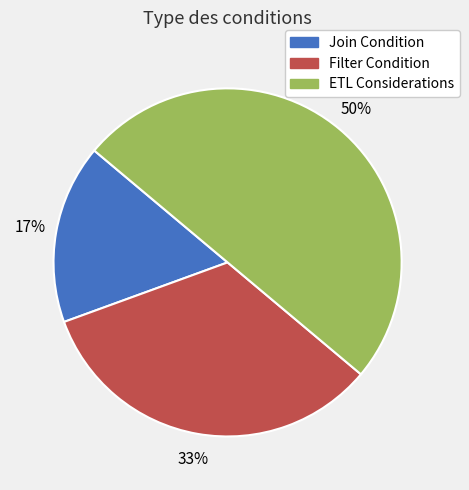

To the nearest percent, what portion does Join Condition represent?

17%